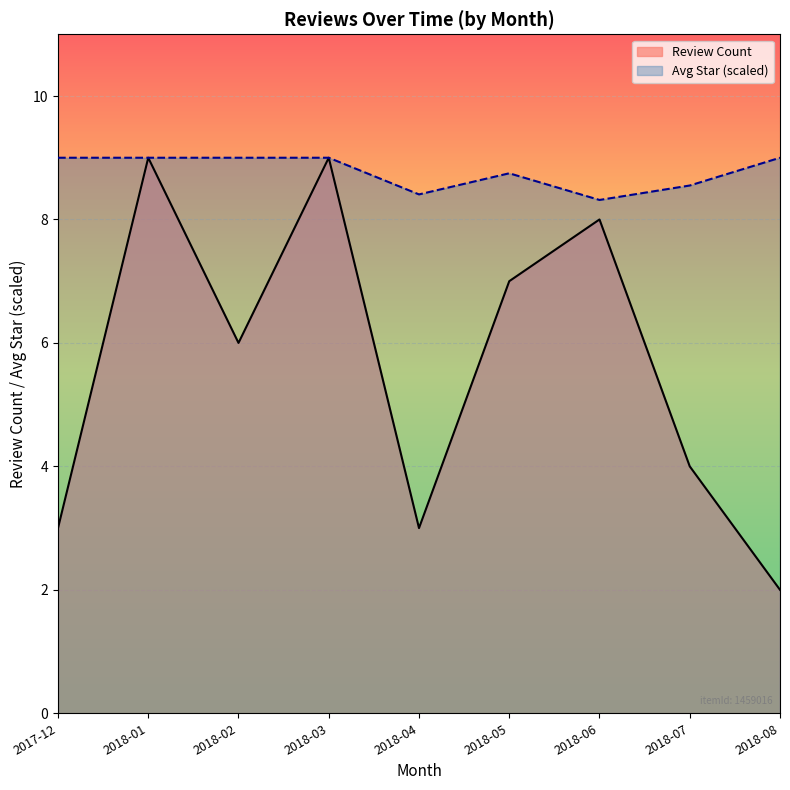

What is the difference between the highest and lowest values at 2018-05?

1.7